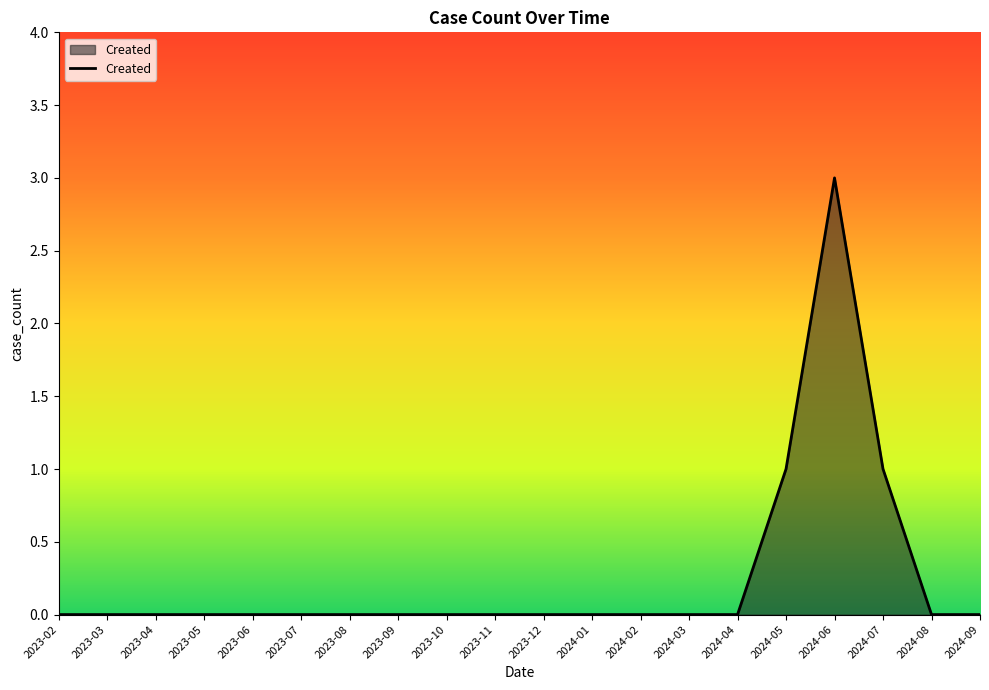

How many lines are shown in the chart?

1